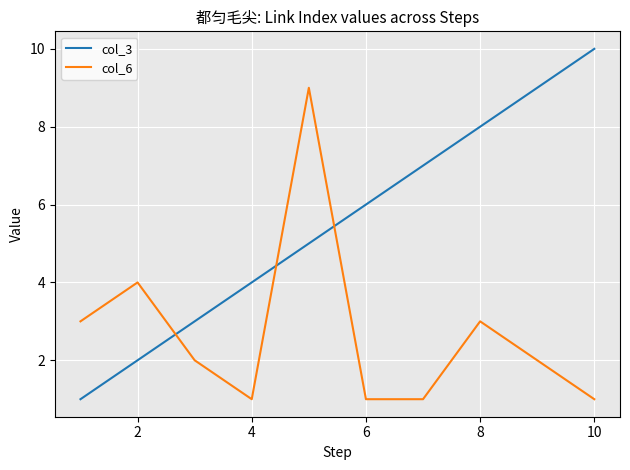

What is the lowest value of the col_6 series?

1